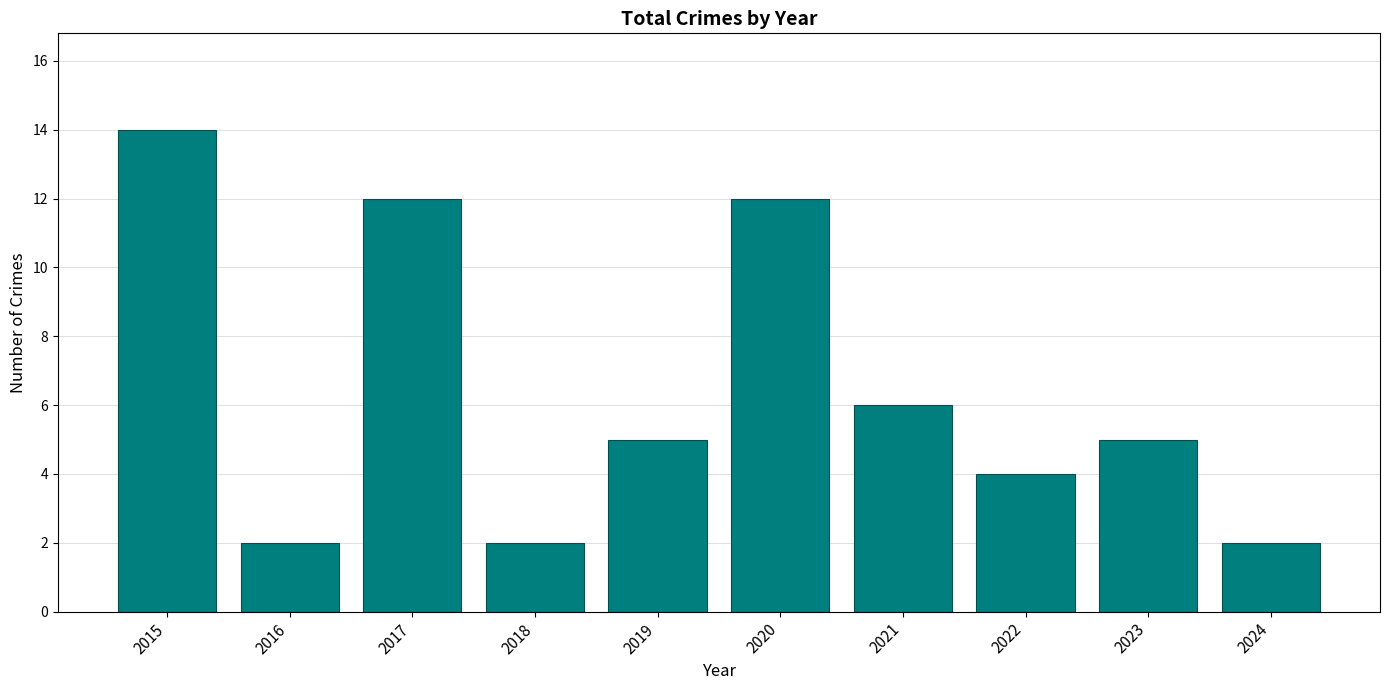

At which category does the chart reach its peak across all series?

2015